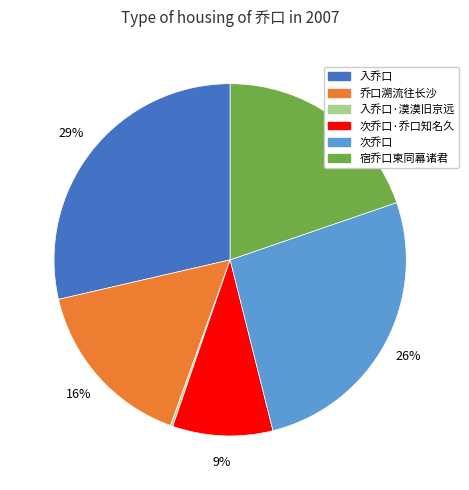

Is it true that 入乔口 is 37% of the pie?

False